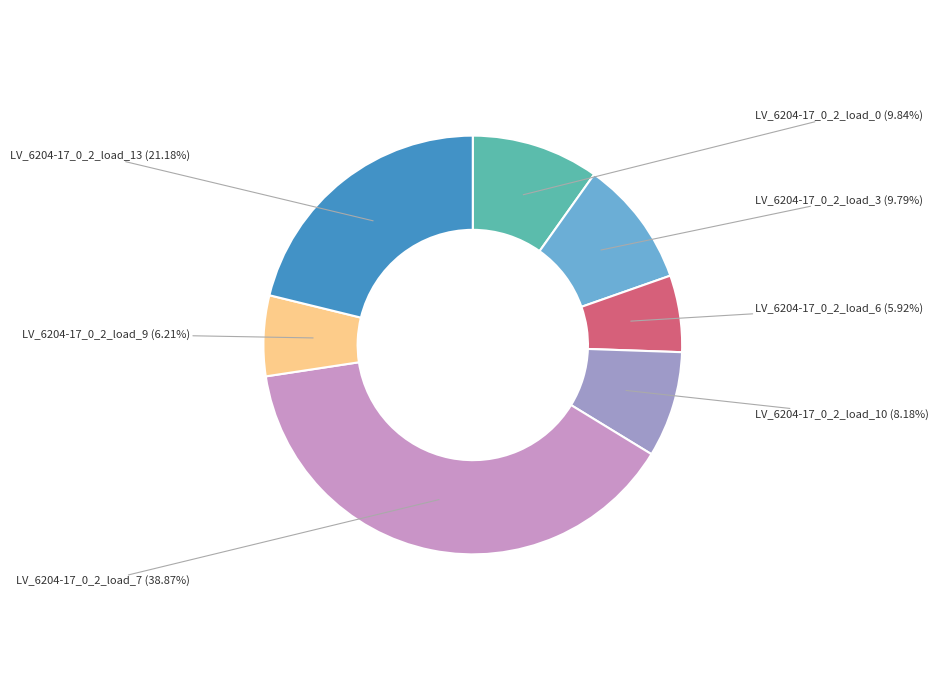

To the nearest percent, what is the average slice percentage?

14%